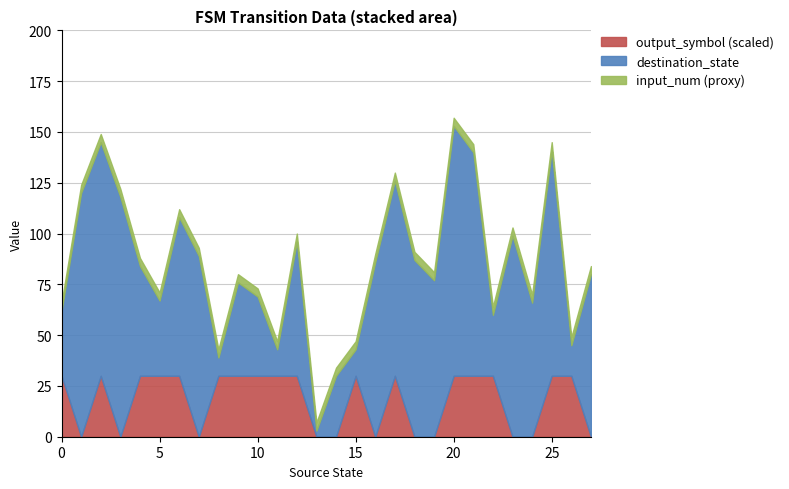

What is the value of the output_symbol point at the 10th from the left?

1